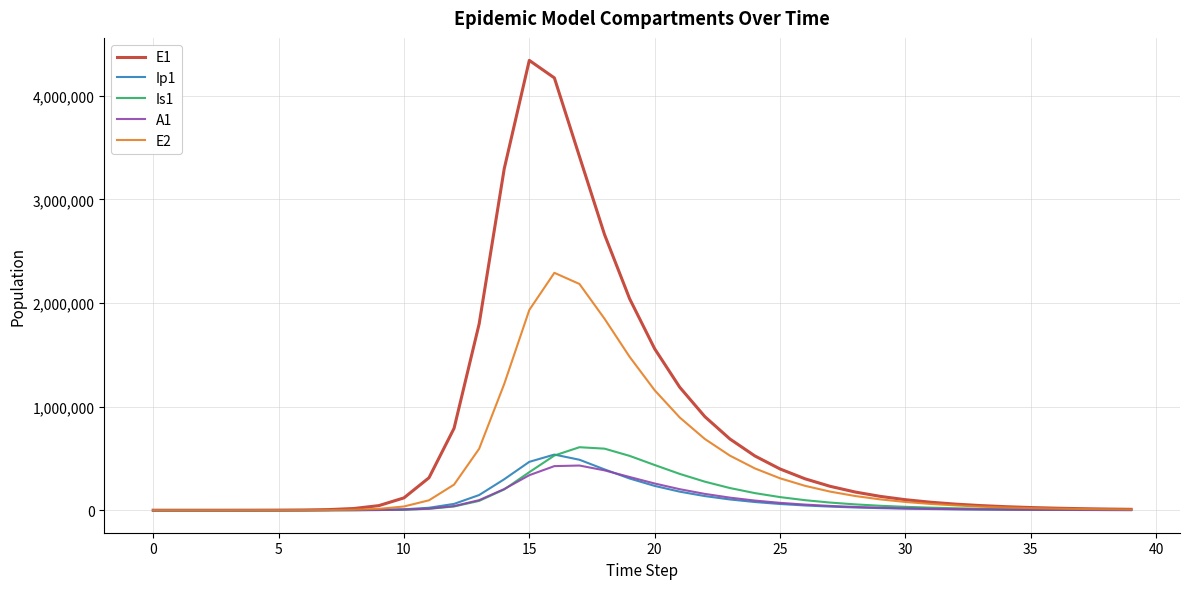

True or false: E2 has more than 0 interior local peaks.

True